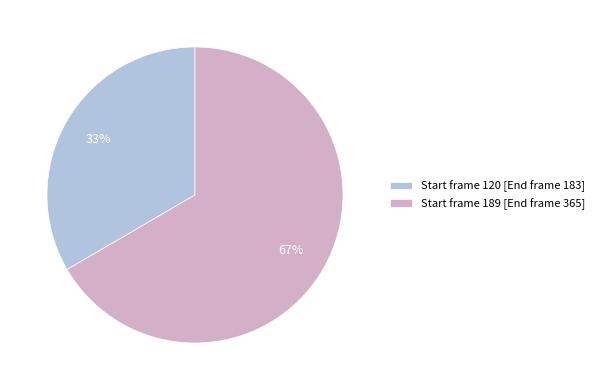

Is the sum of Start frame 120 [End frame 183] and Start frame 189 [End frame 365] greater than half?

Yes